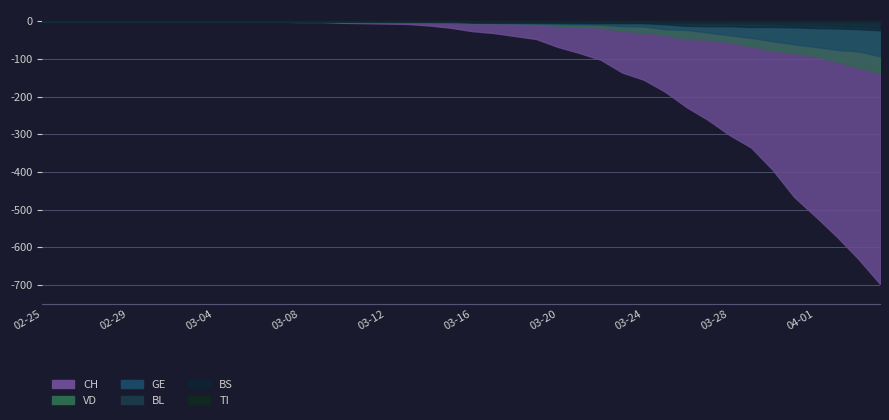

Reading left to right, transcribe all the data shown in this chart.

CH: 0	0	0	0	0	0	0	0	0	0	1	1	2	2	4	5	6	7	11	17	26	31	39	47	68	84	102	136	155	187	228	262	302	335	394	466	518	572	631	697
VD: 0	0	0	0	0	0	0	0	0	0	0	0	0	0	1	0	0	0	3	4	5	5	5	7	12	15	16	25	29	36	47	48	55	66	77	84	92	107	123	138
BL: 0	0	0	0	0	0	0	0	0	0	0	0	1	1	1	2	2	2	2	2	2	2	2	2	3	3	3	3	4	5	5	5	6	6	7	10	11	12	14	19
GE: 0	0	0	0	0	0	0	0	0	0	0	0	0	0	1	1	1	1	1	3	3	4	5	6	8	8	9	13	14	21	23	30	37	44	53	61	68	76	80	93
TI: 0	0	0	0	0	0	0	0	0	0	0	0	0	0	0	0	0	0	0	0	0	0	0	0	0	0	0	0	0	0	0	0	0	0	0	0	0	0	0	0
BS: 0	0	0	0	0	0	0	0	0	0	0	0	0	0	0	0	1	1	1	0	4	4	4	4	4	5	5	5	5	8	12	13	13	15	15	16	18	19	21	24